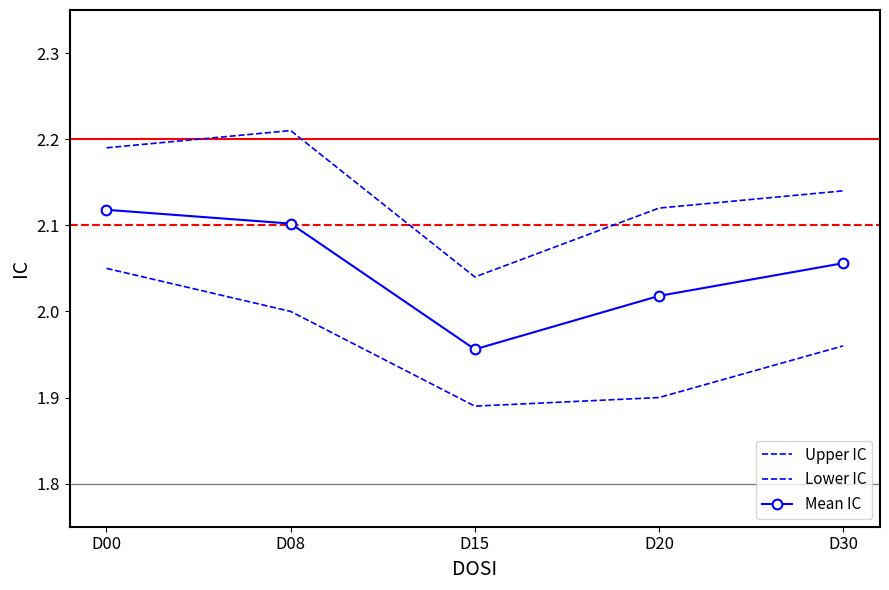

True or false: Mean IC and Lower IC cross at least once.

False